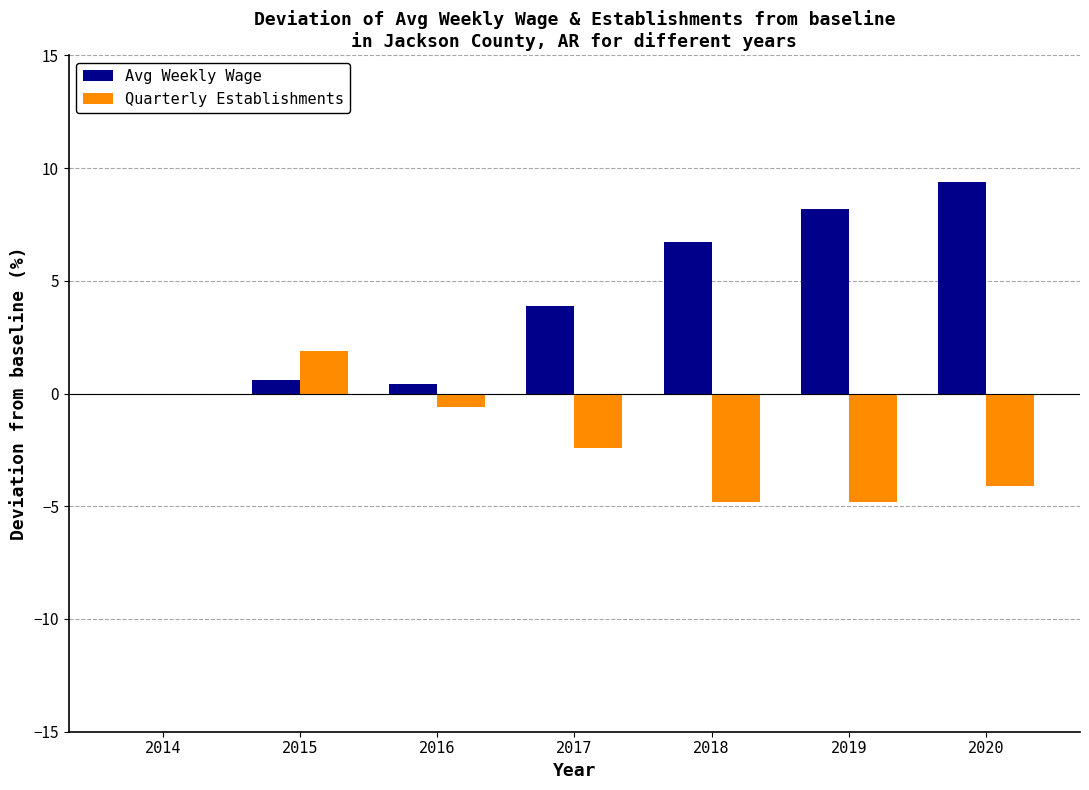

Reading left to right, list all the values displayed in this chart.

Avg Weekly Wage: 0.0	0.6	0.4	3.9	6.7	8.2	9.4
Quarterly Establishments: 0.0	1.9	-0.6	-2.4	-4.8	-4.8	-4.1